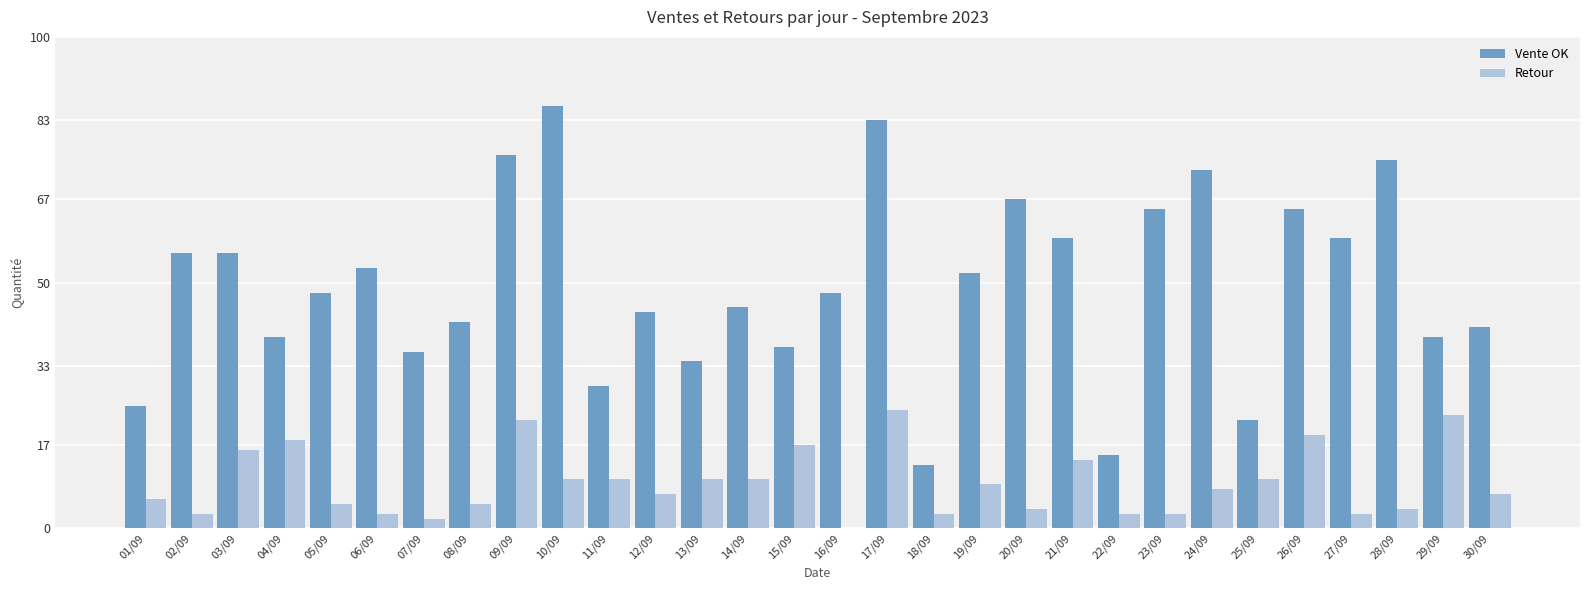

What is the greatest value displayed?

86